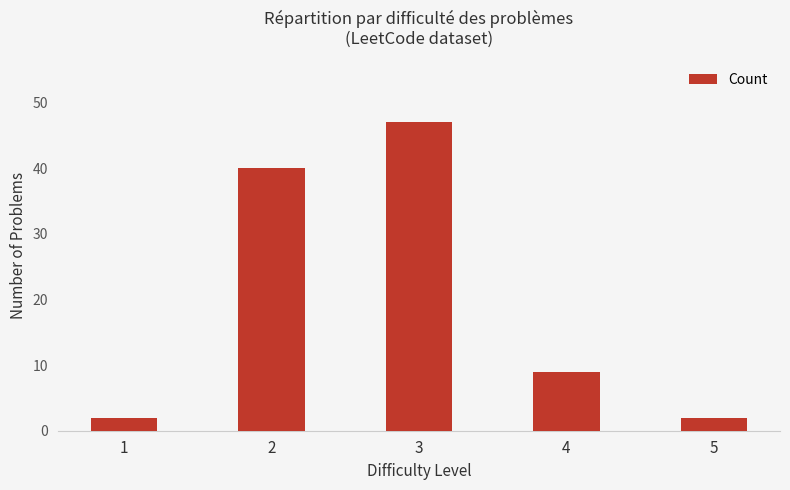

Reading left to right, extract all data points from this chart.

2	40	47	9	2